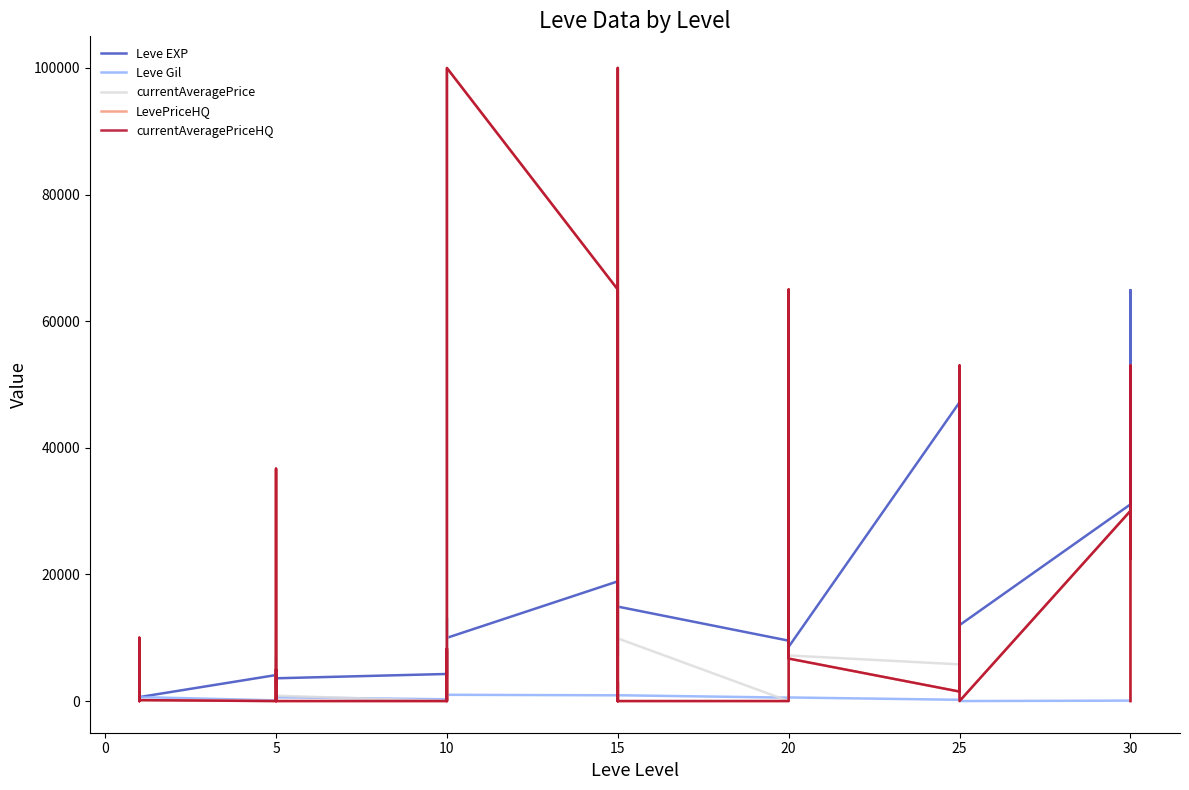

What is the sum of all Leve EXP values?

642400